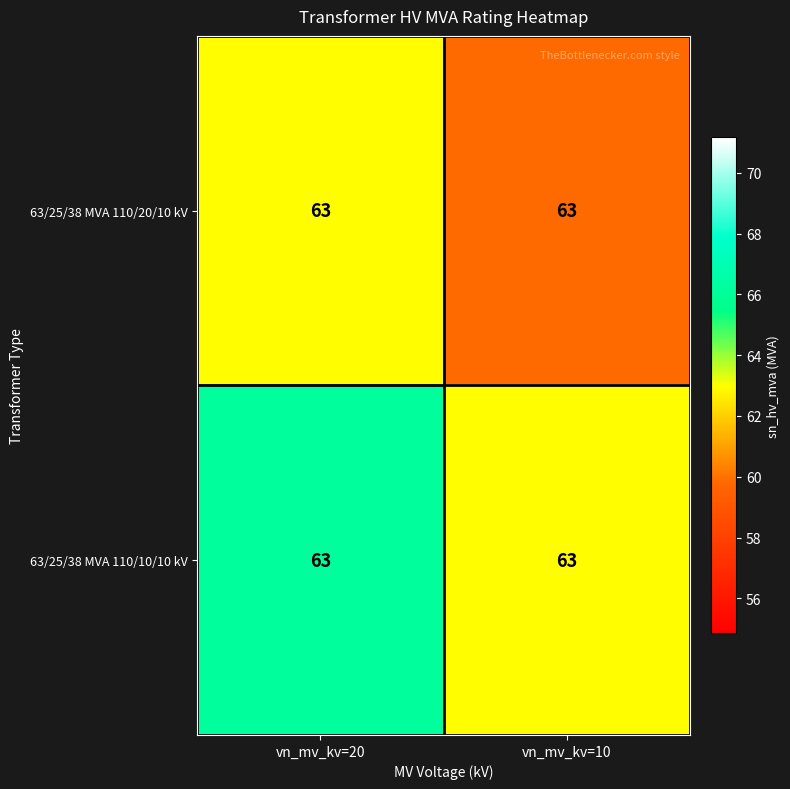

What is the difference between the 63/25/38 MVA 110/10/10 kV values at vn_mv_kv=10 and vn_mv_kv=20?

3.2